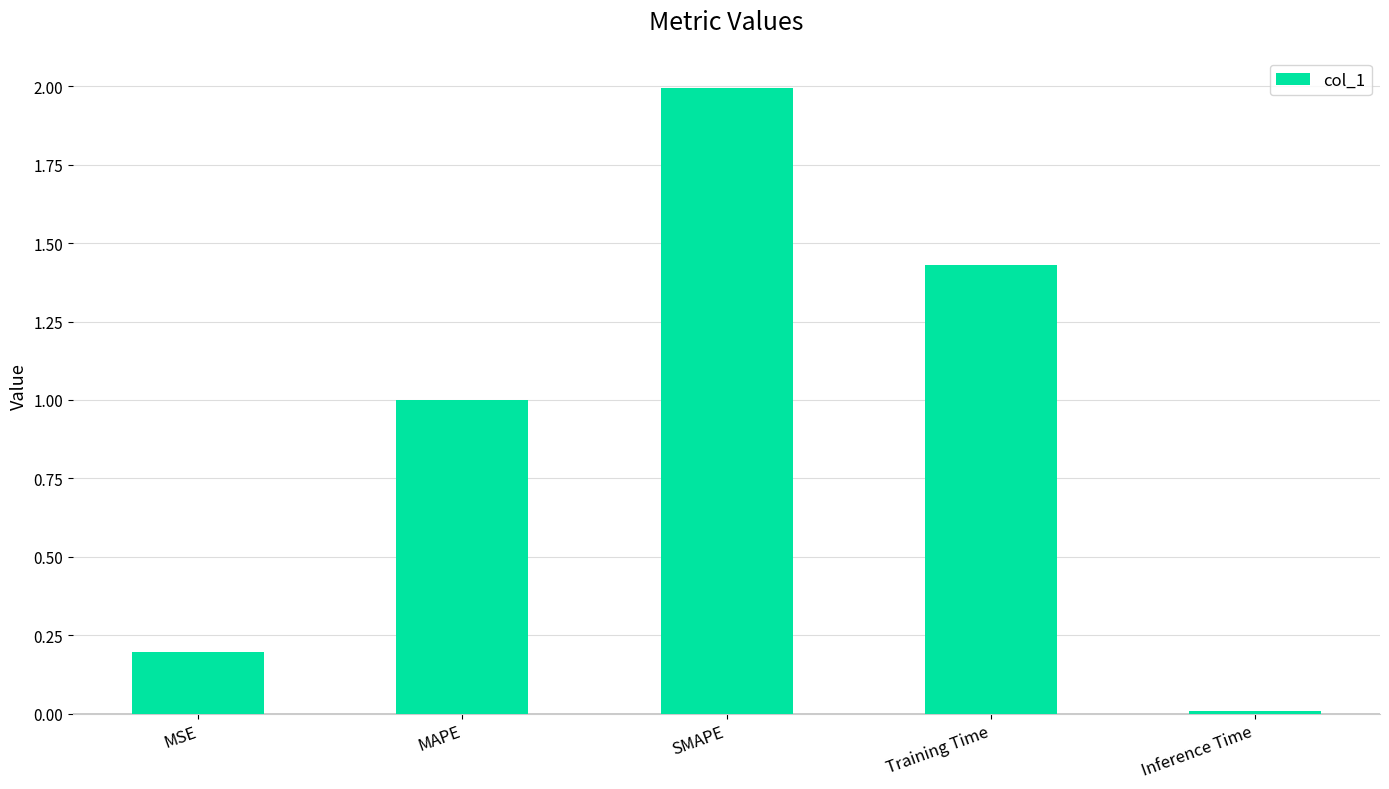

Rank the categories by value from lowest to highest.

Inference Time, MSE, MAPE, Training Time, SMAPE